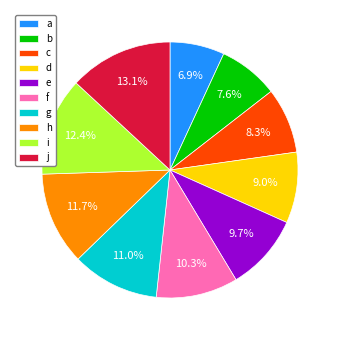

What is the smallest slice in the pie chart?

a